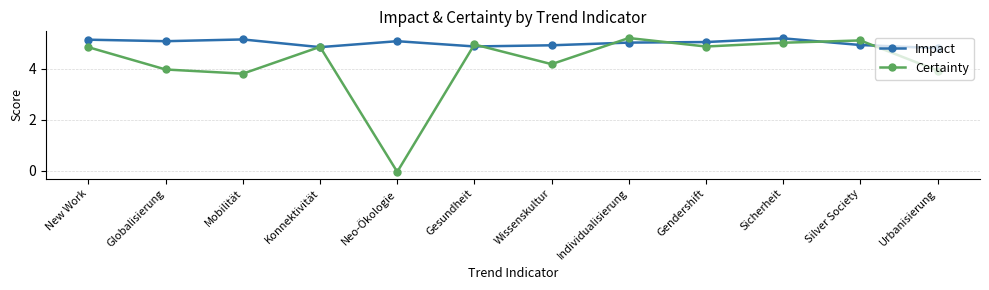

What is the minimum value for Impact?

4.8